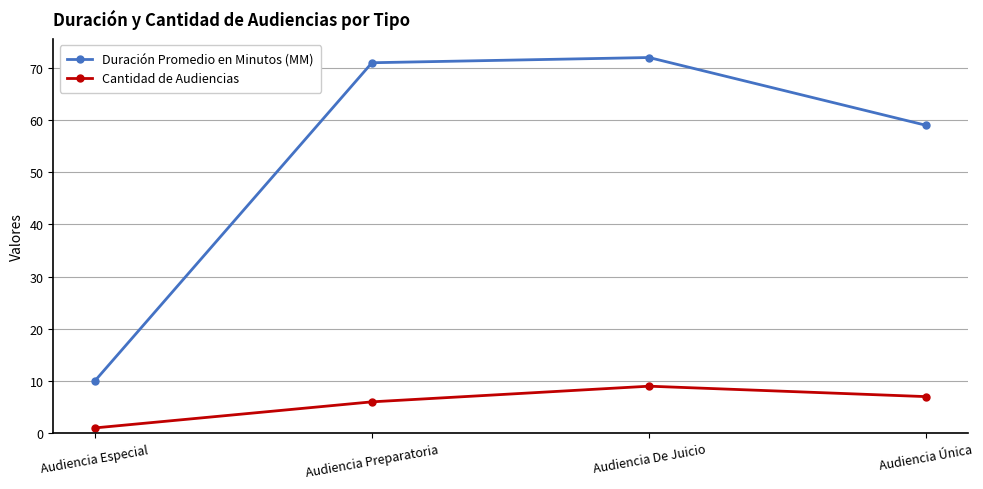

Is it true that Cantidad de Audiencias equals 9 at Audiencia De Juicio?

True